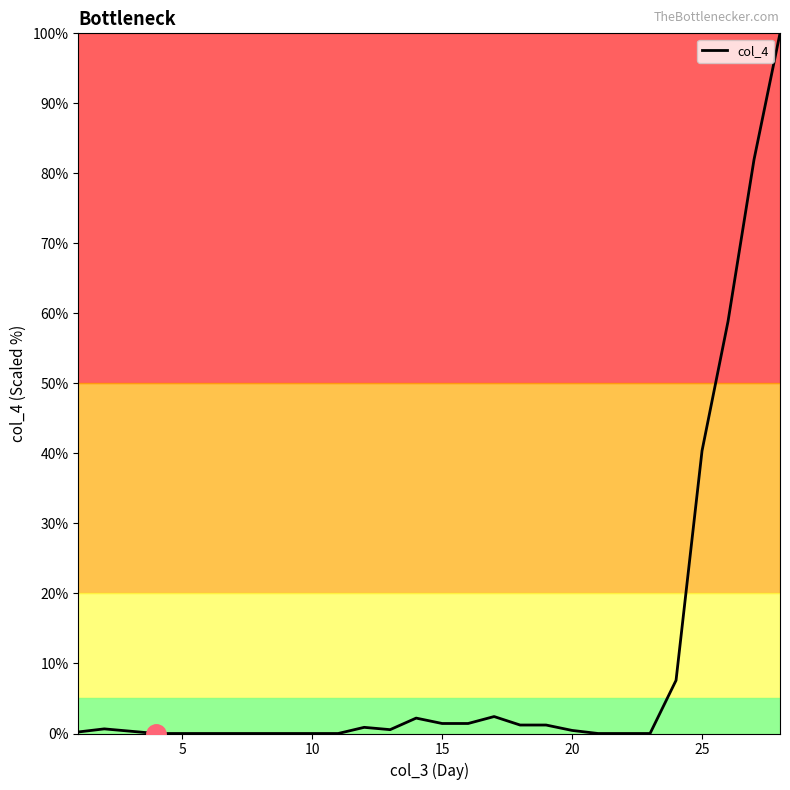

Does the chart have visible grid lines?

No